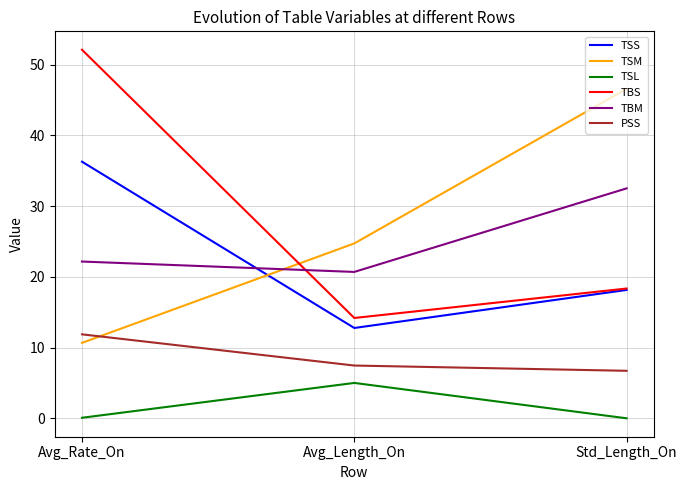

What value does the TBM series have at Avg_Length_On?

20.7